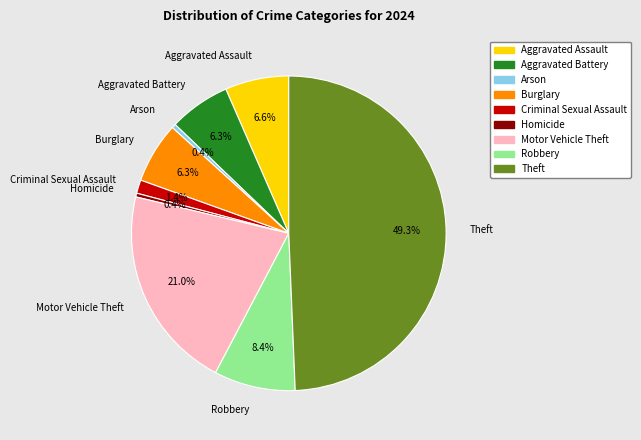

Does Homicide represent more than half of the total?

No